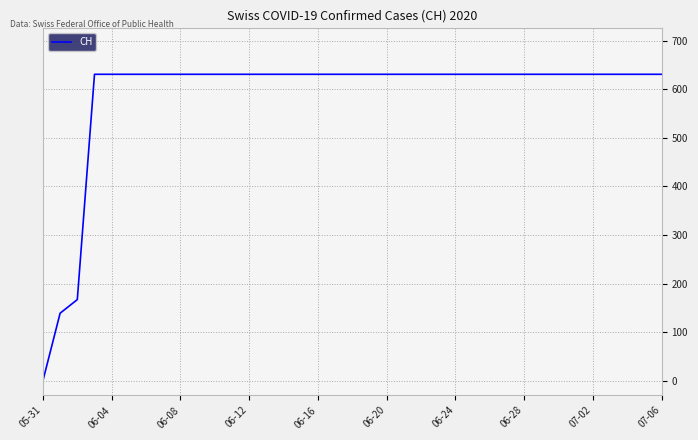

What is the greatest value displayed?

631